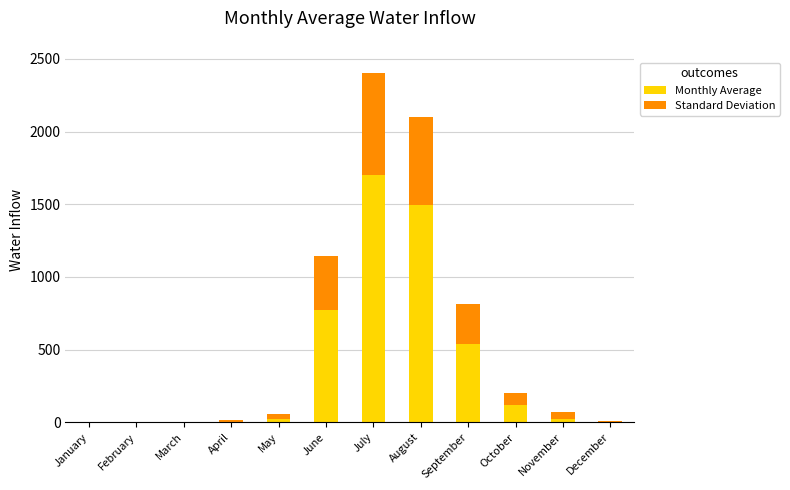

At which category is the sum across all series the highest?

July